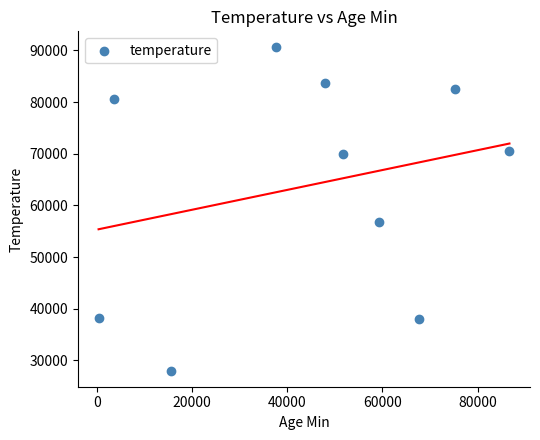

What Y value in the scatter plot is closest to 59305?

56717